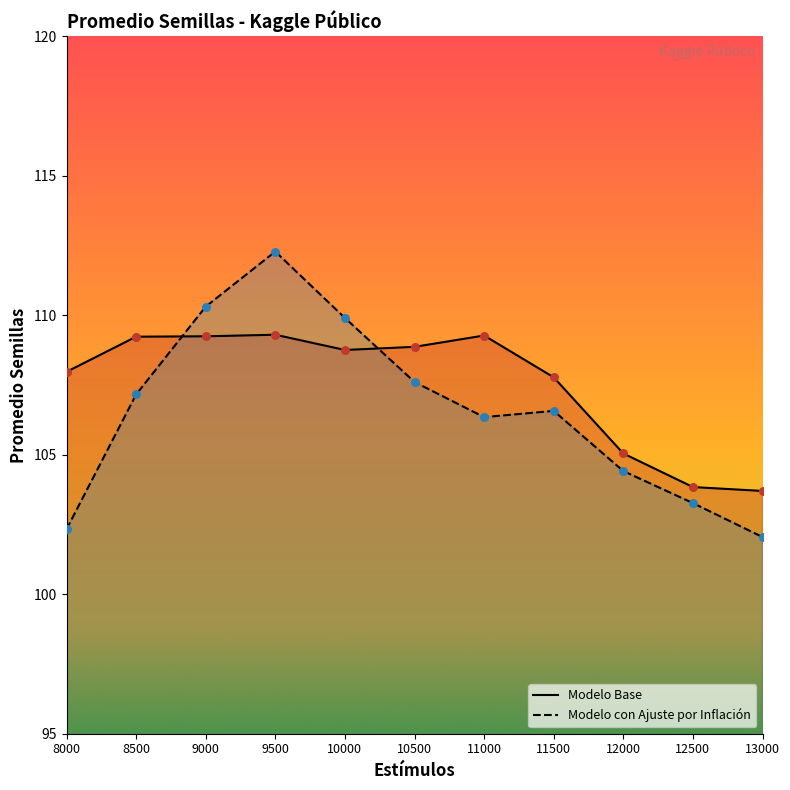

What is the total value across all series at 12500?

207.1